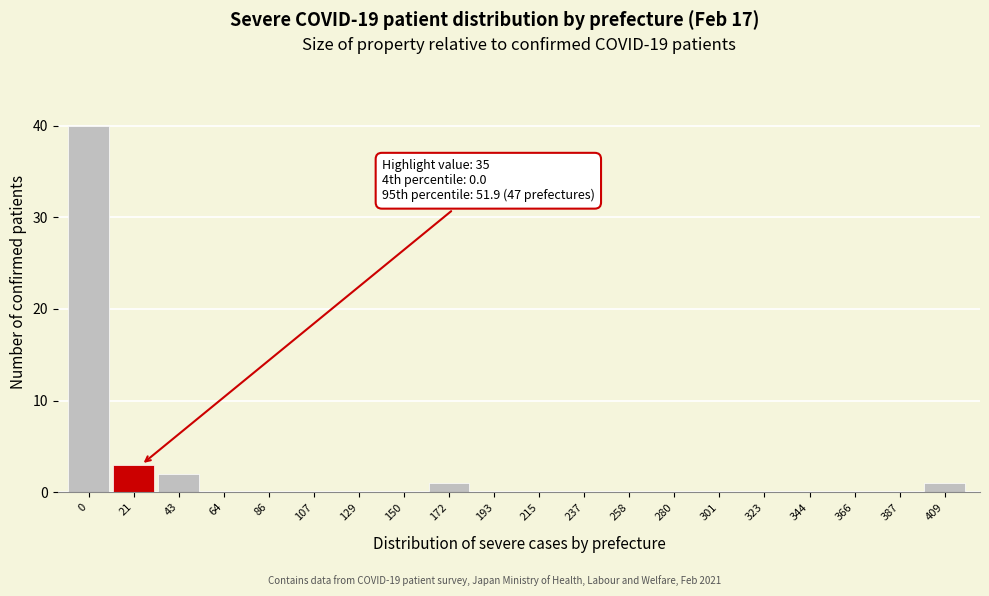

Reading right to left, what are all the values shown in this chart?

409=1	387=0	366=0	344=0	323=0	301=0	280=0	258=0	237=0	215=0	193=0	172=1	150=0	129=0	107=0	86=0	64=0	43=2	21=3	0=40